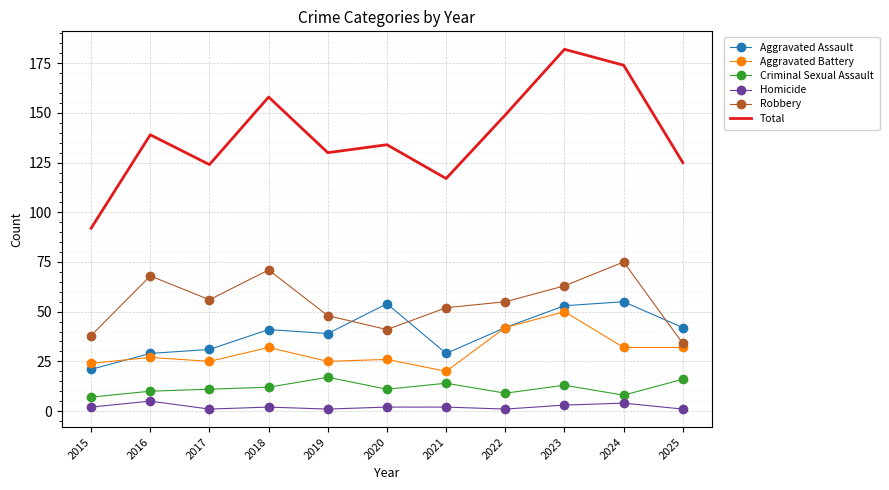

Which series has the largest range (max minus min)?

Total